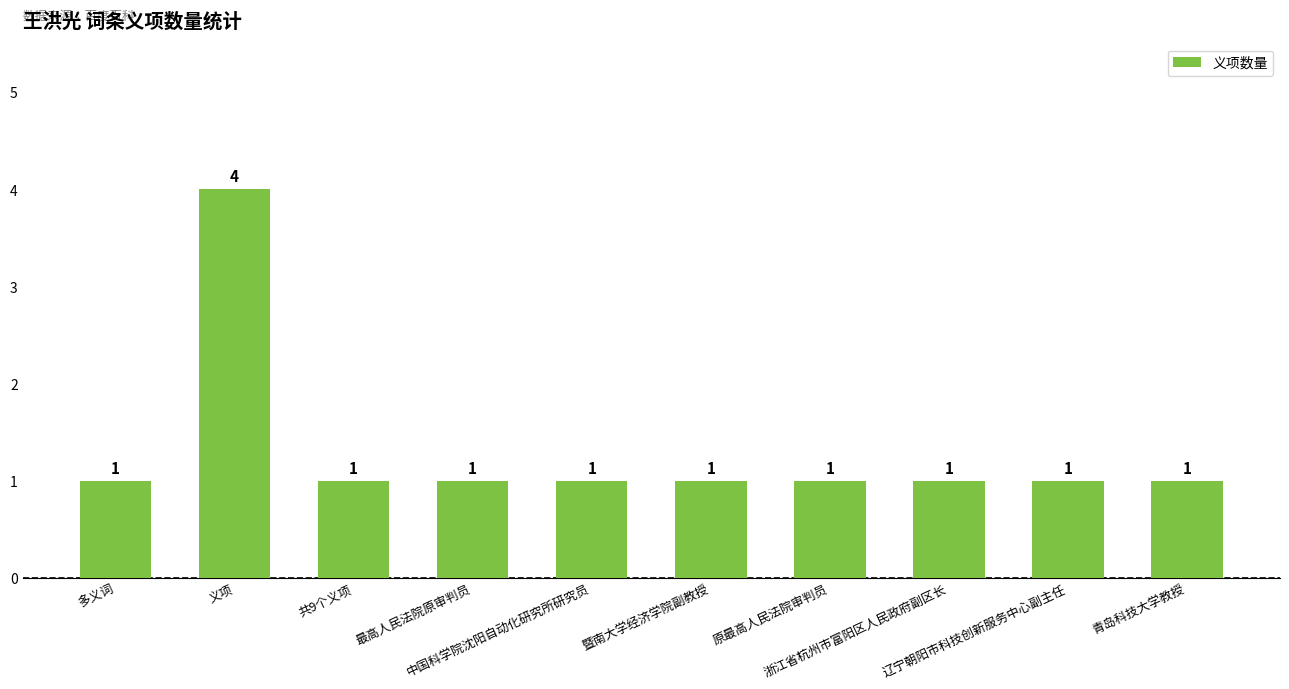

What is the difference between the maximum and minimum values?

3